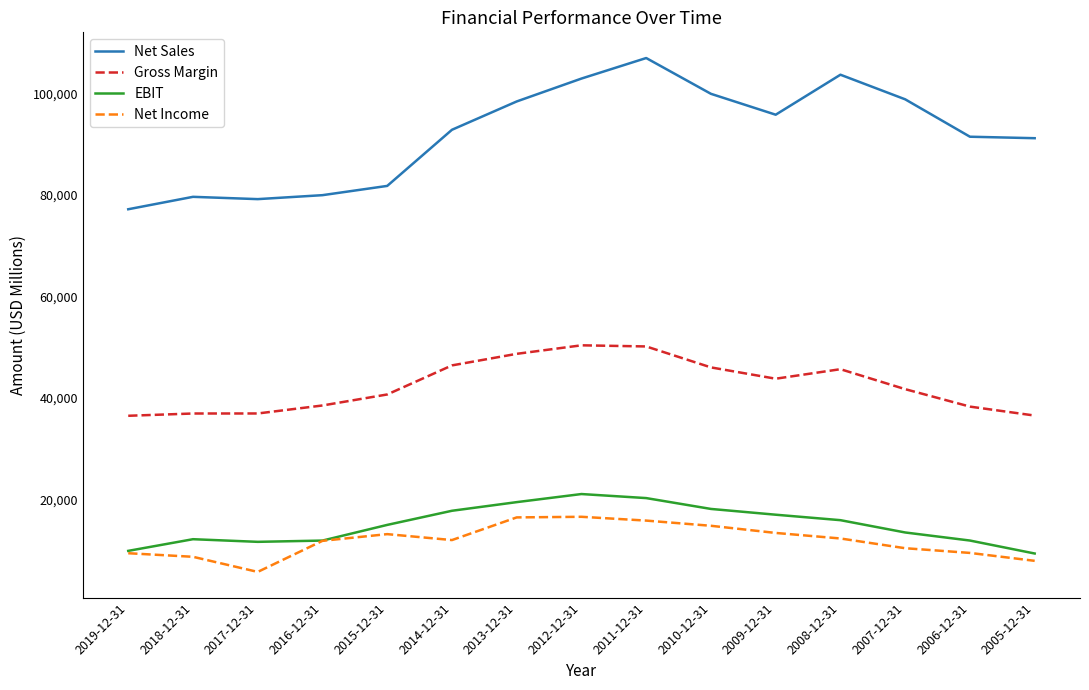

What is the maximum value for Gross Margin?

50361